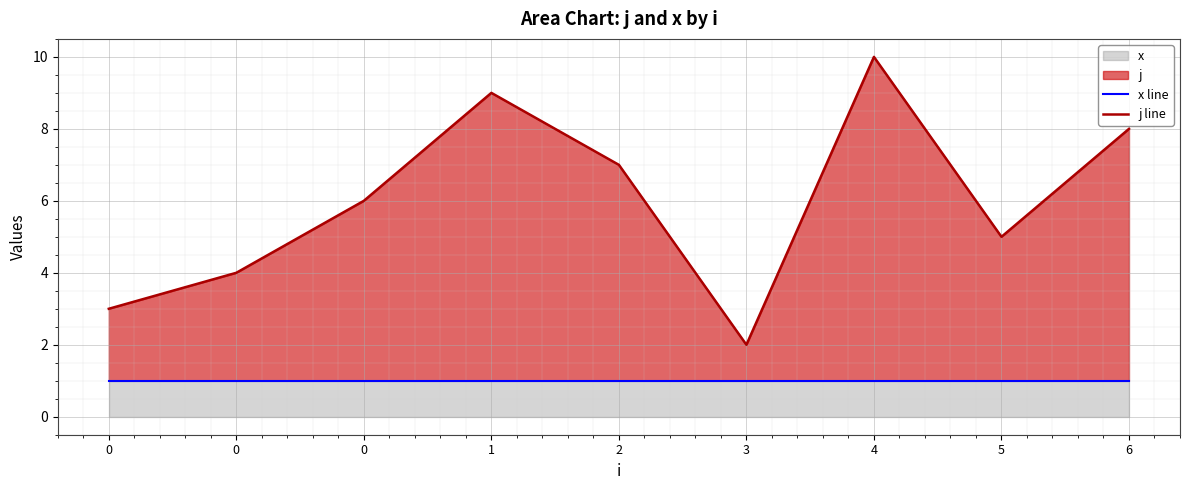

Count the number of data series in this chart.

2